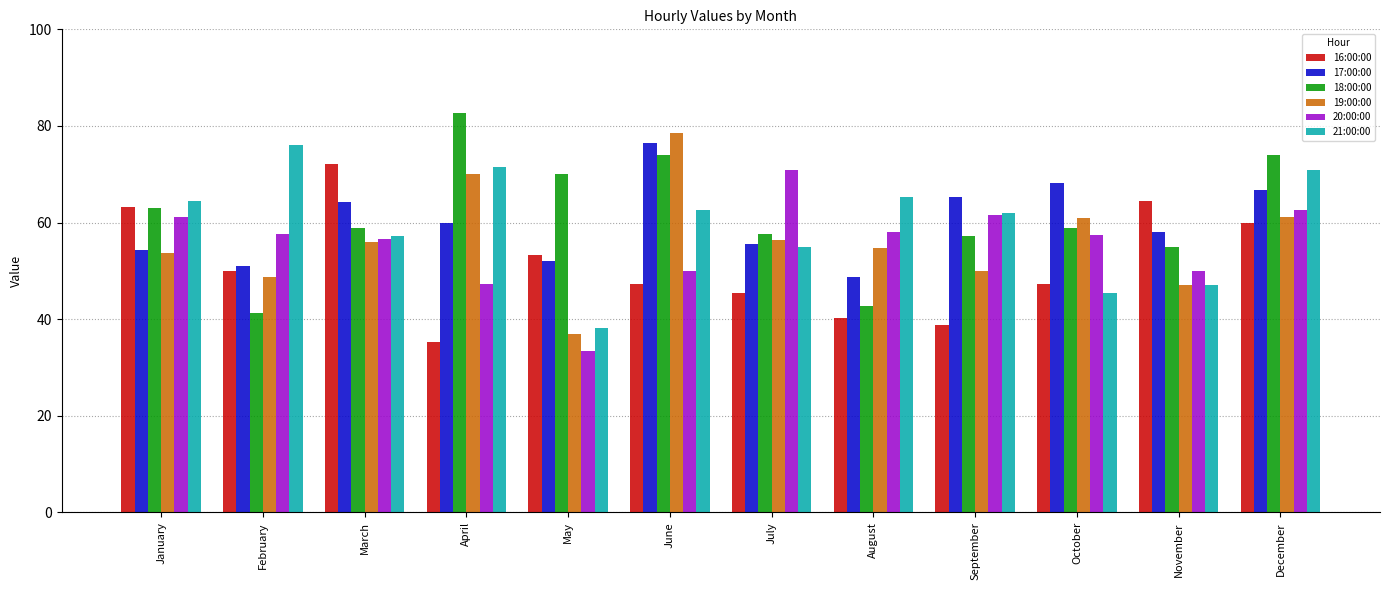

Is it true that 20:00:00 equals 14.6 at January?

False